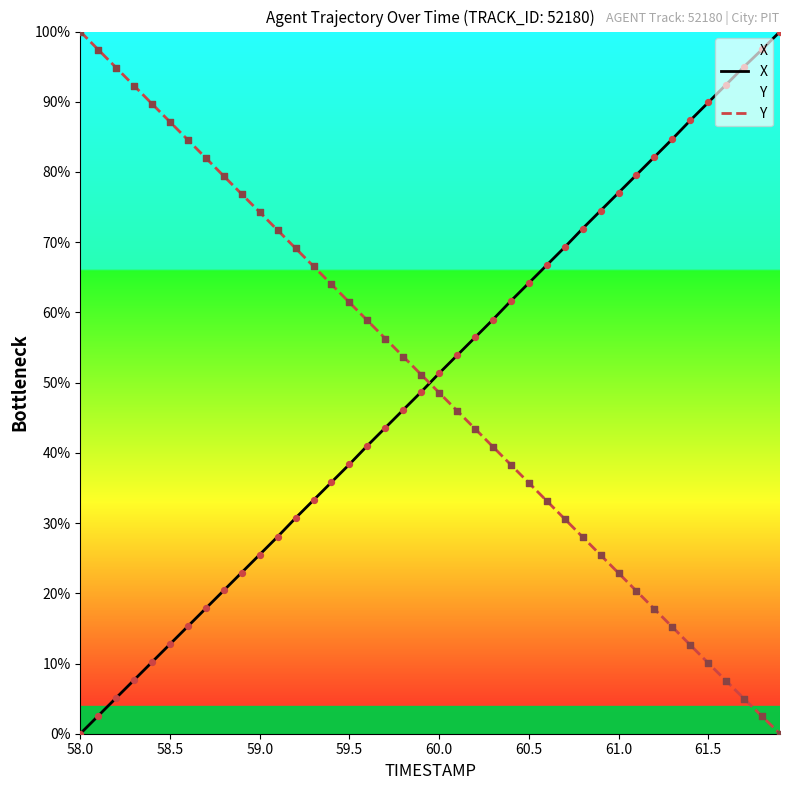

Which series has the widest spread of Y values?

X